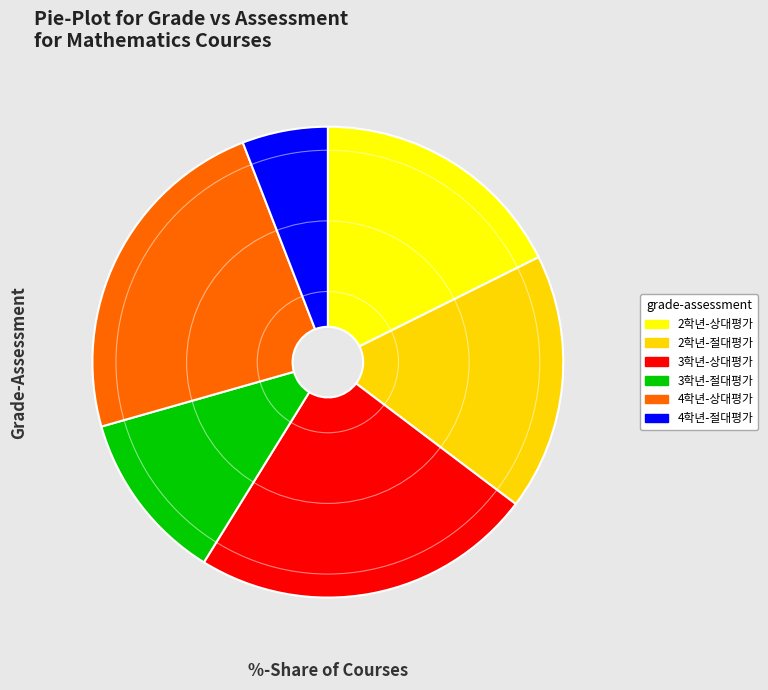

How many slices are in this pie chart?

6